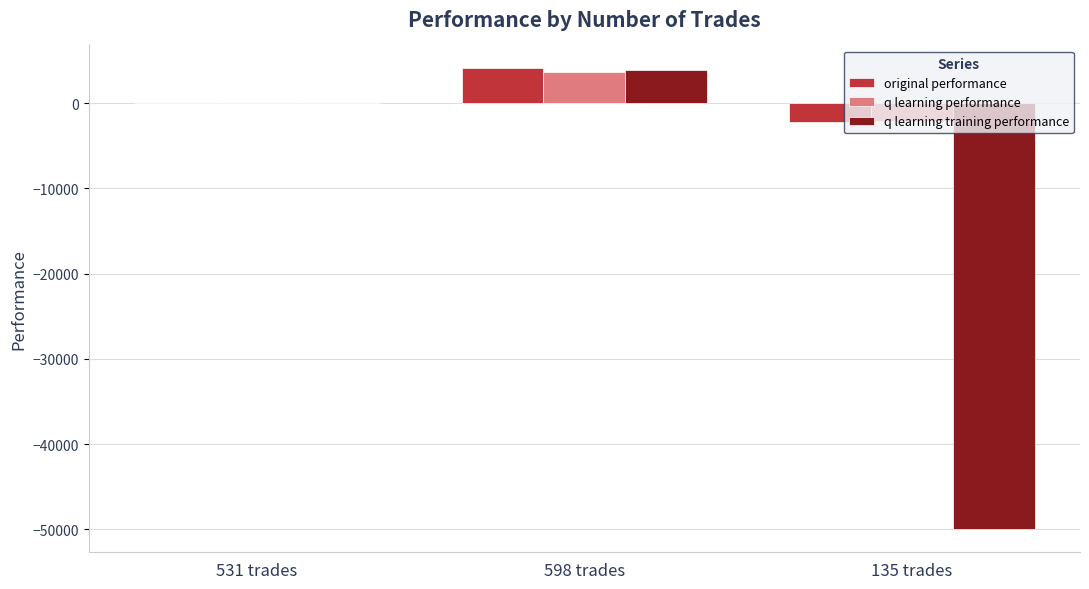

What is the difference between the q learning training performance values at 598 trades and 531 trades?

3811.9